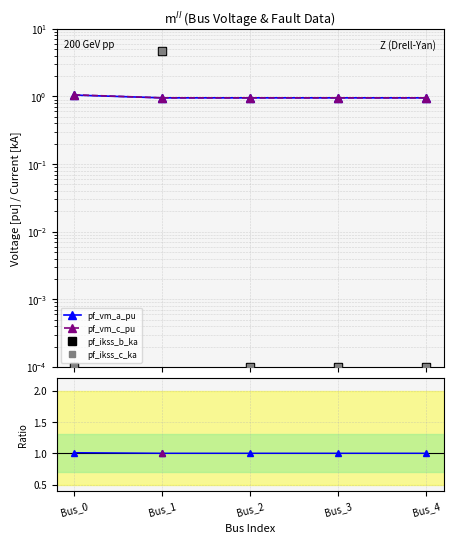

How many lines are shown in the chart?

6